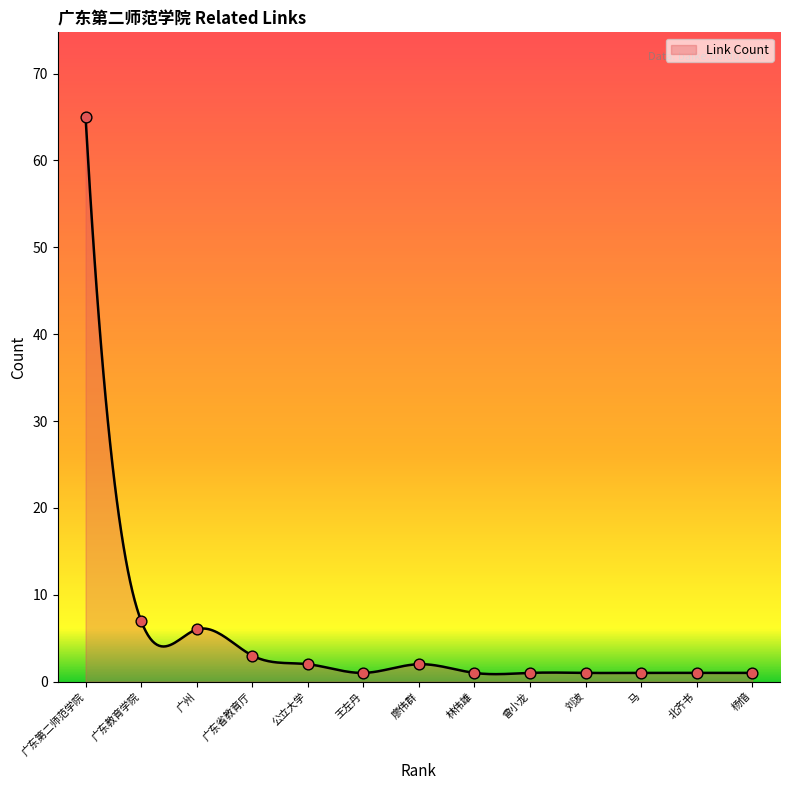

What is the ratio of the value at 林伟雄 to the value at 广东省教育厅?

0.3